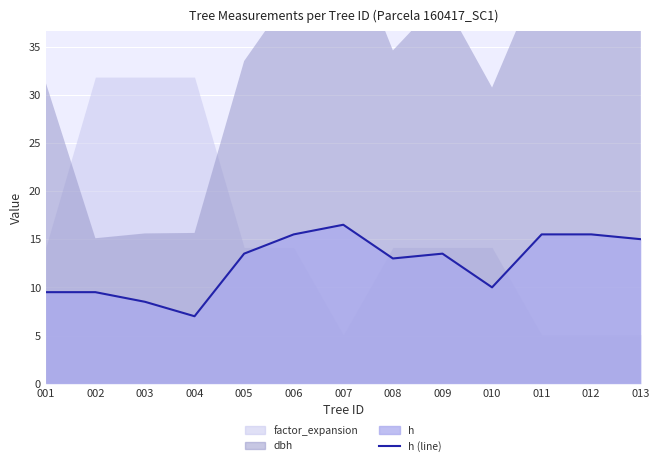

Rank the categories by value from highest to lowest.

007, 006, 011, 012, 013, 005, 009, 008, 010, 001, 002, 003, 004